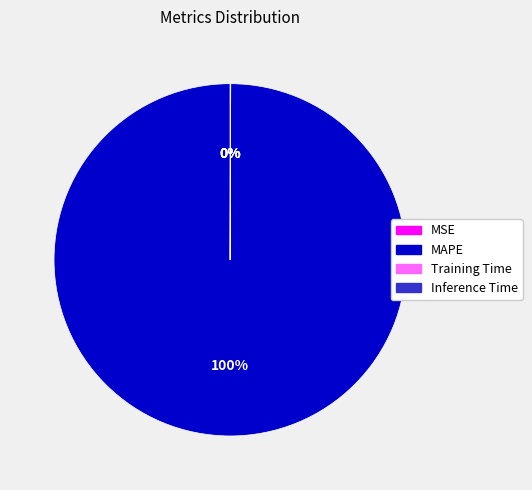

Is MAPE the majority of the pie?

Yes